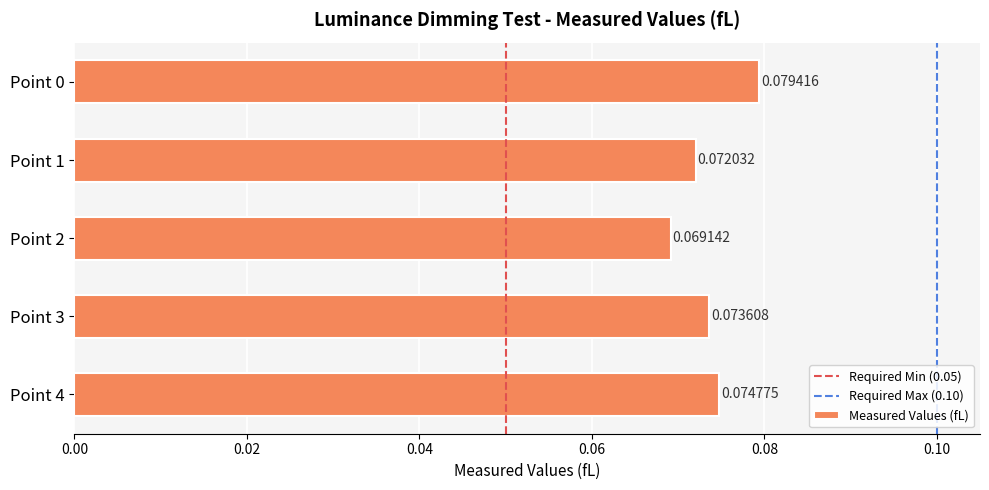

What is the sum of all values?

0.4